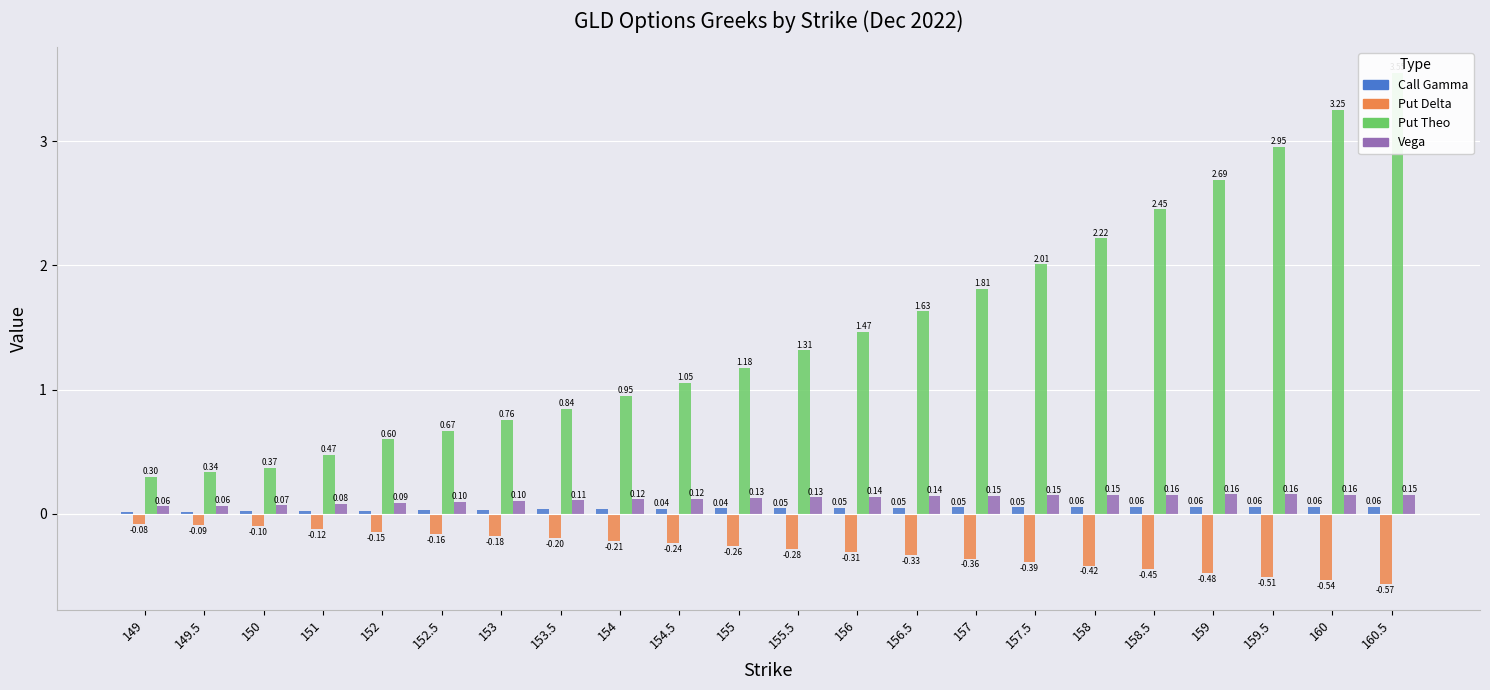

Which series has the largest total across all categories?

theo_c